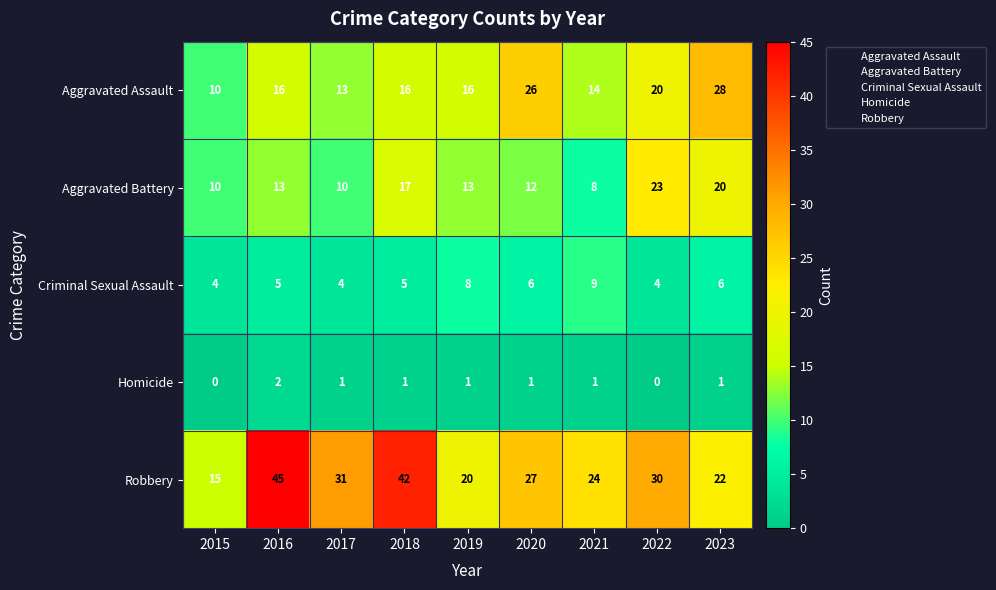

Is it true that Aggravated Assault equals 11 at 2016?

False